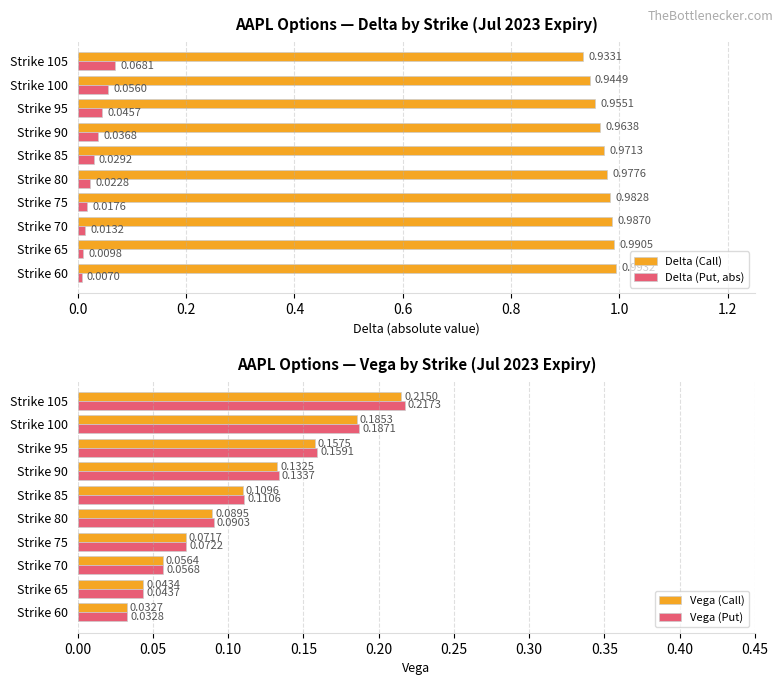

What is the maximum value shown in the chart?

1.0